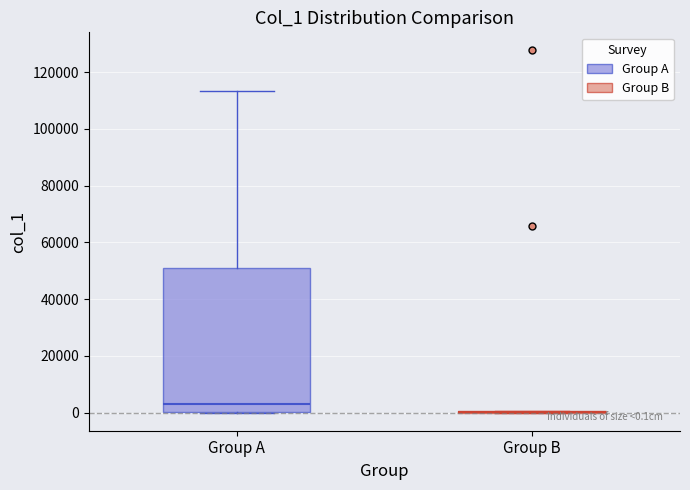

Which box is the tallest, from its lower edge to its upper edge?

Group A